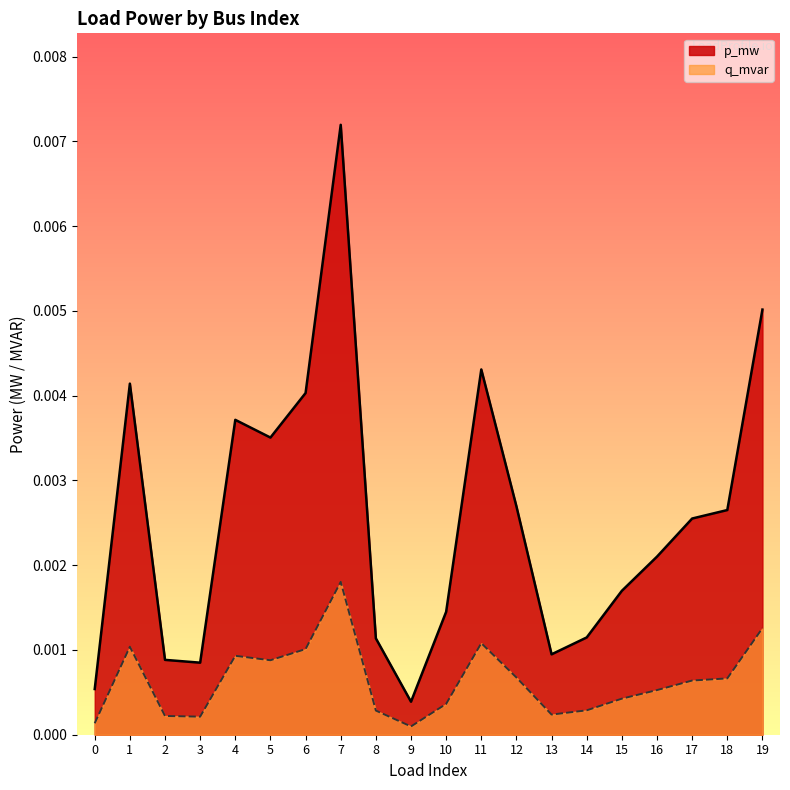

True or false: q_mvar has more than 0 points higher than both neighbors.

True